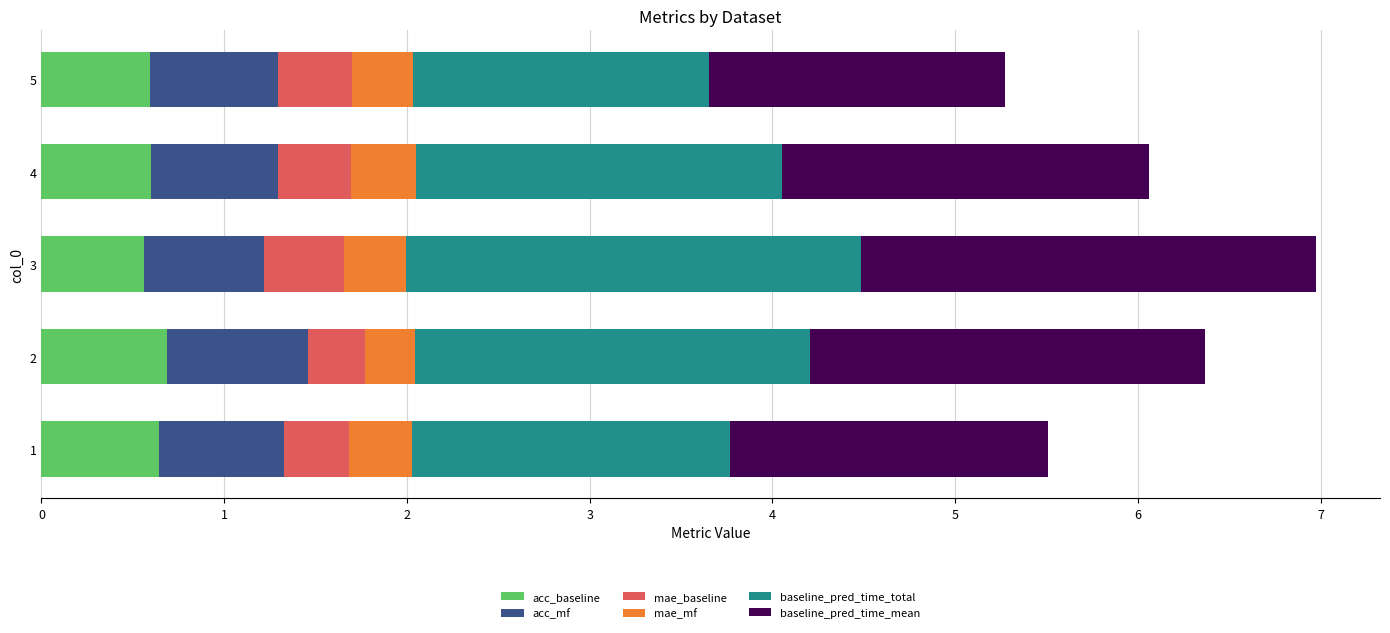

What is the highest value of the acc_baseline series?

0.7